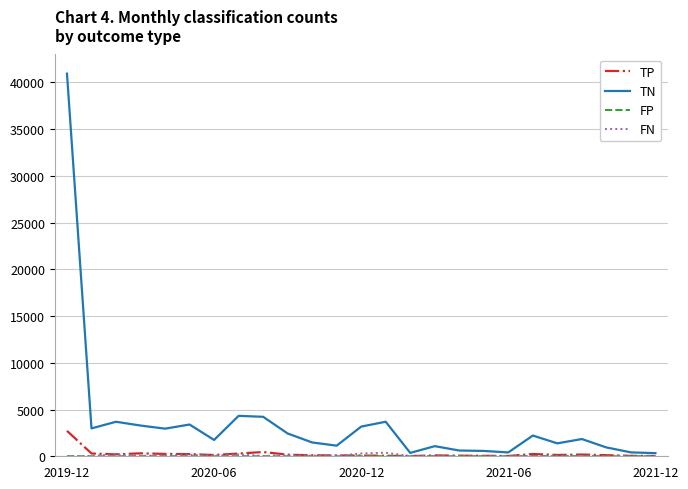

Which series has the widest spread of values?

TN